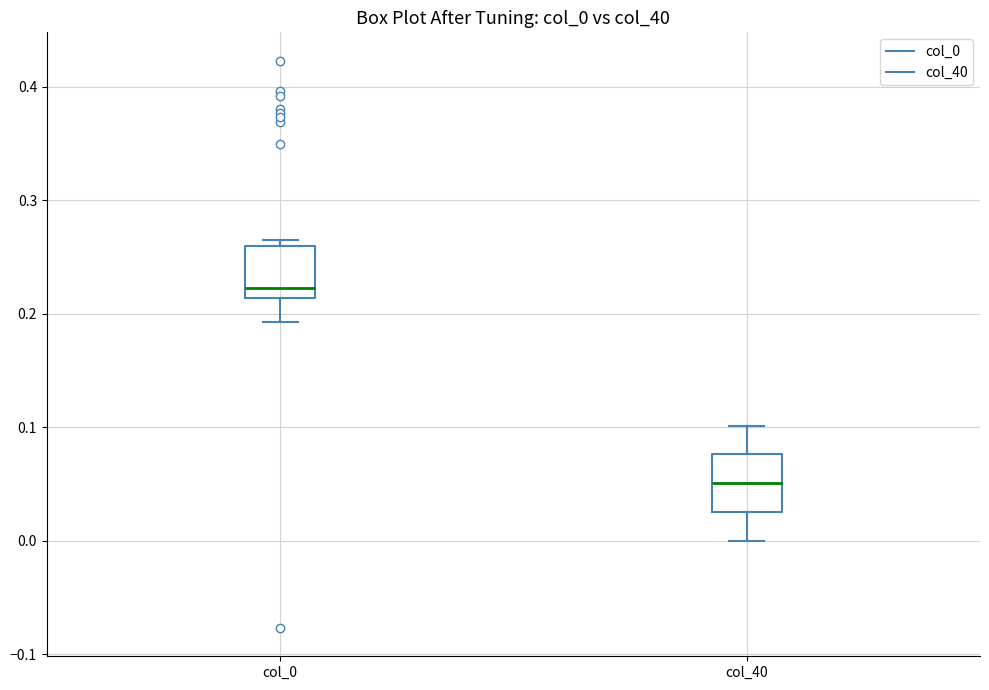

Which box's median line is the lowest?

col_40